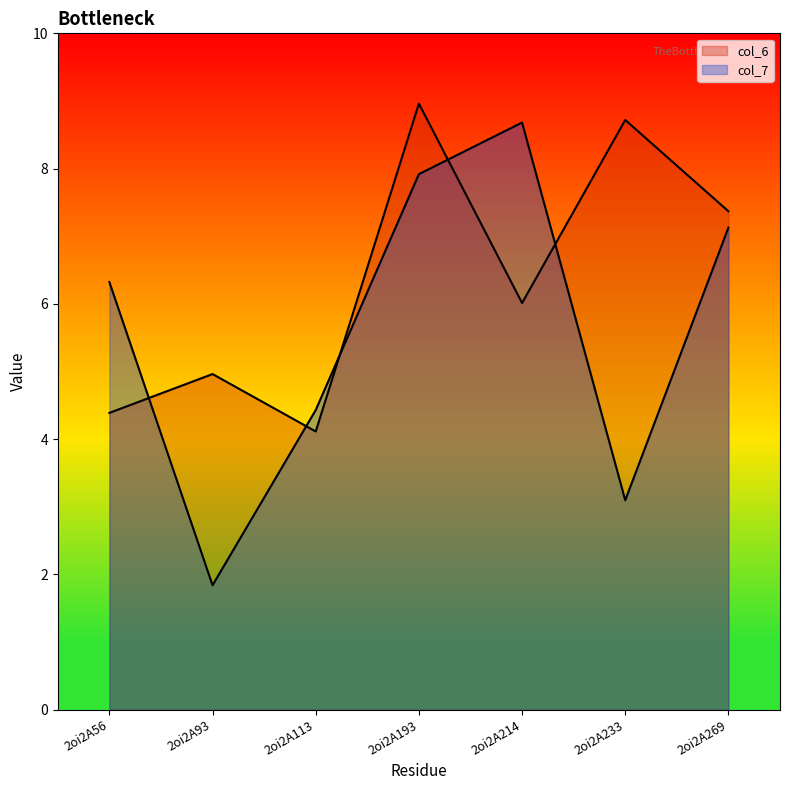

At which category does col_6 reach its first local peak?

2oi2A93